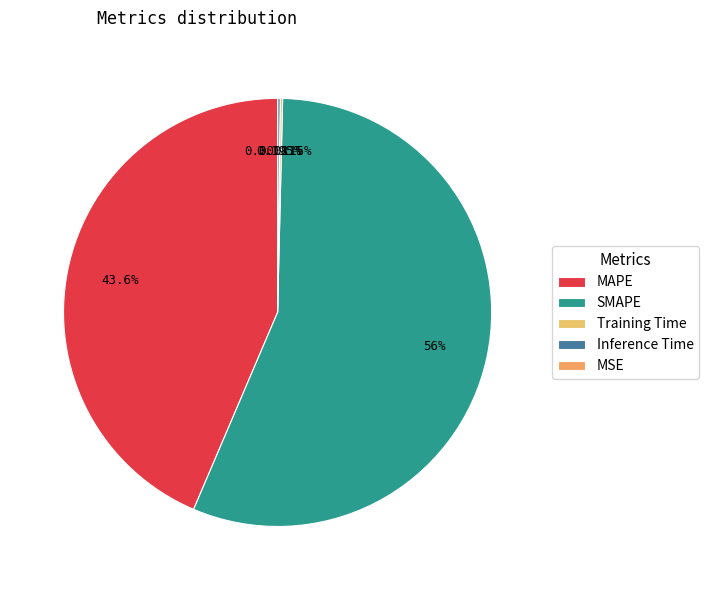

To the nearest percent, what is the difference between the largest and smallest slice percentages?

56%